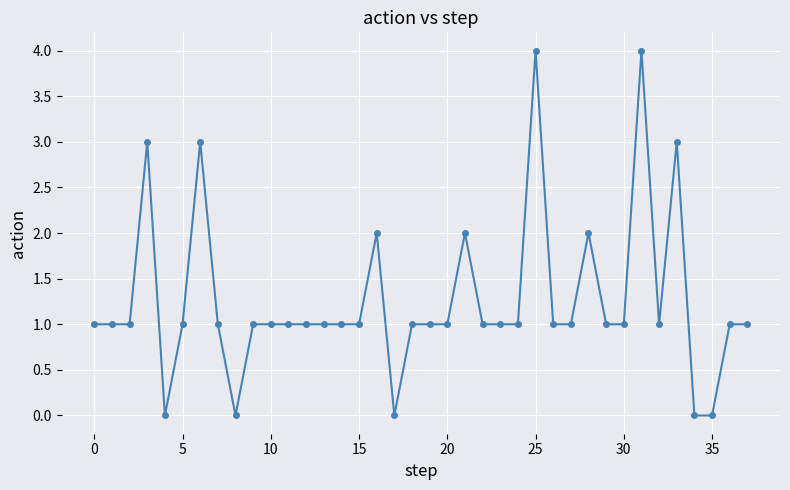

True or false: there are more than 0 points higher than both neighbors.

True